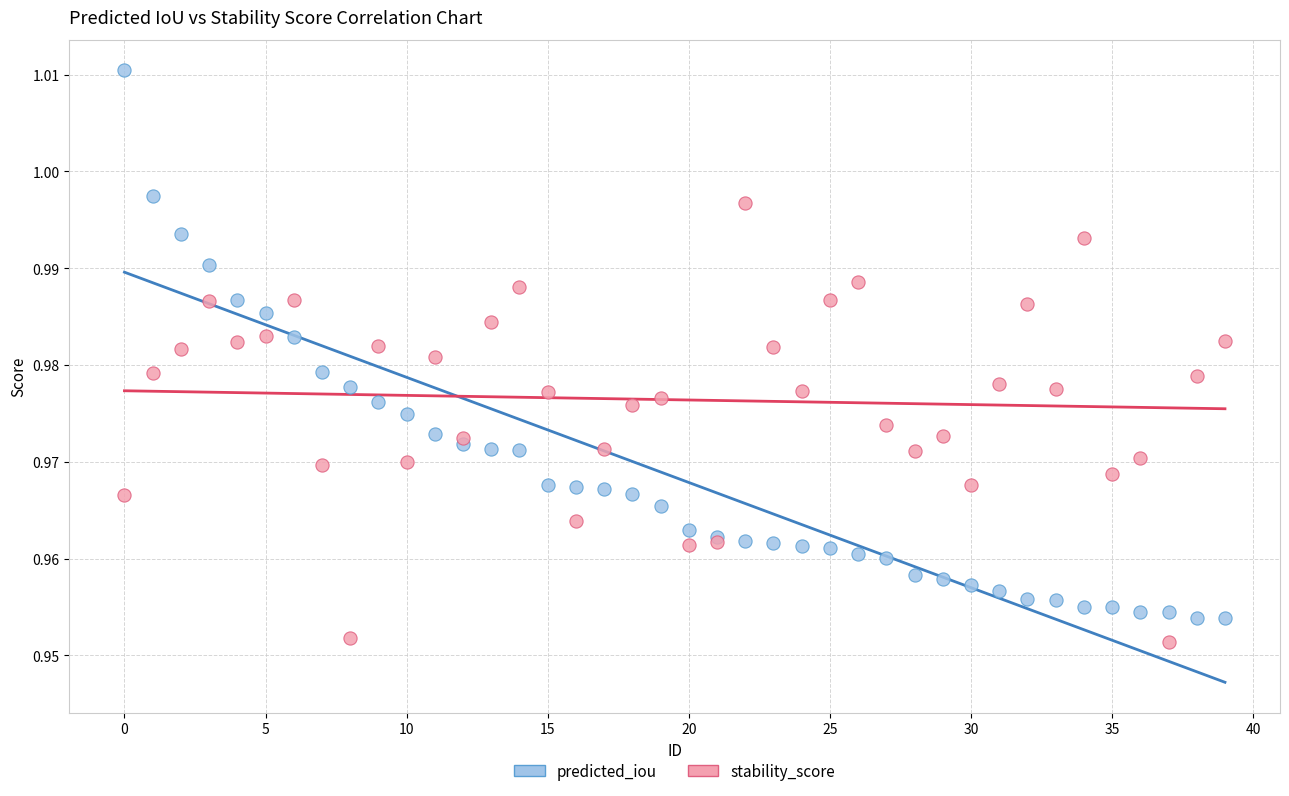

Which series contains the highest Y value?

predicted_iou